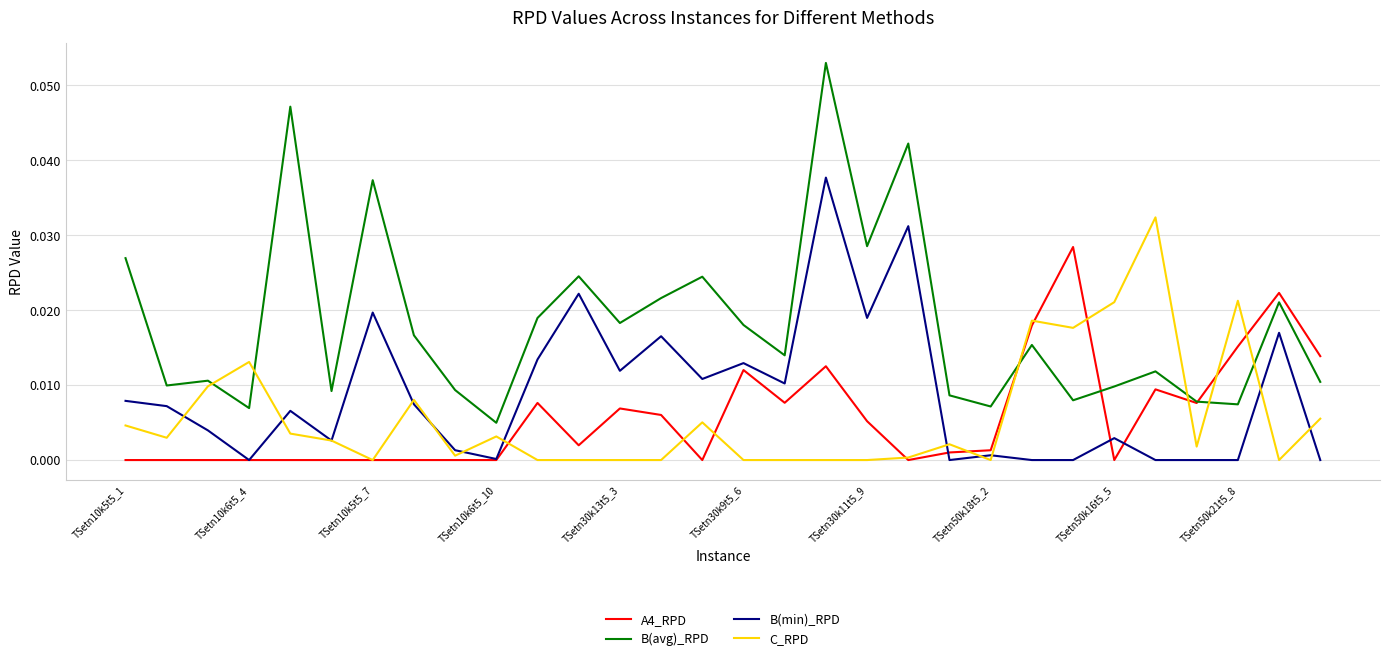

Which series has the largest total across all categories?

B(avg)_RPD